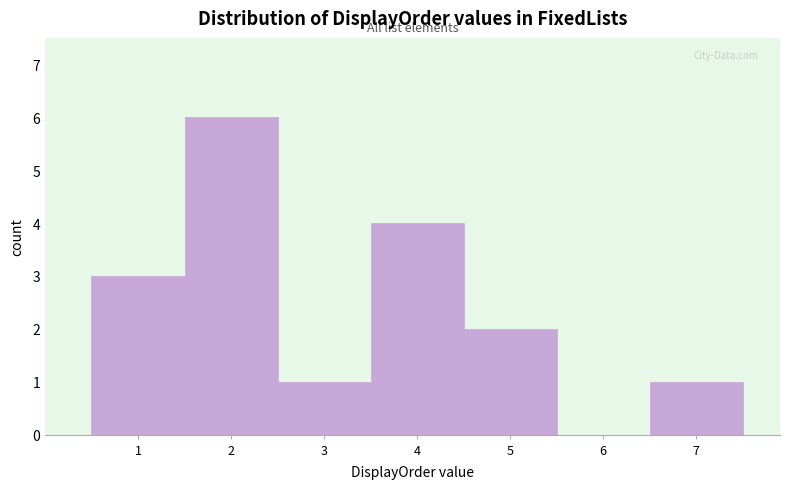

How tall is the bar that spans 1.5 to 2.5 on the x-axis? The values are not printed on the chart, so give them approximately, as read against the axis.

6